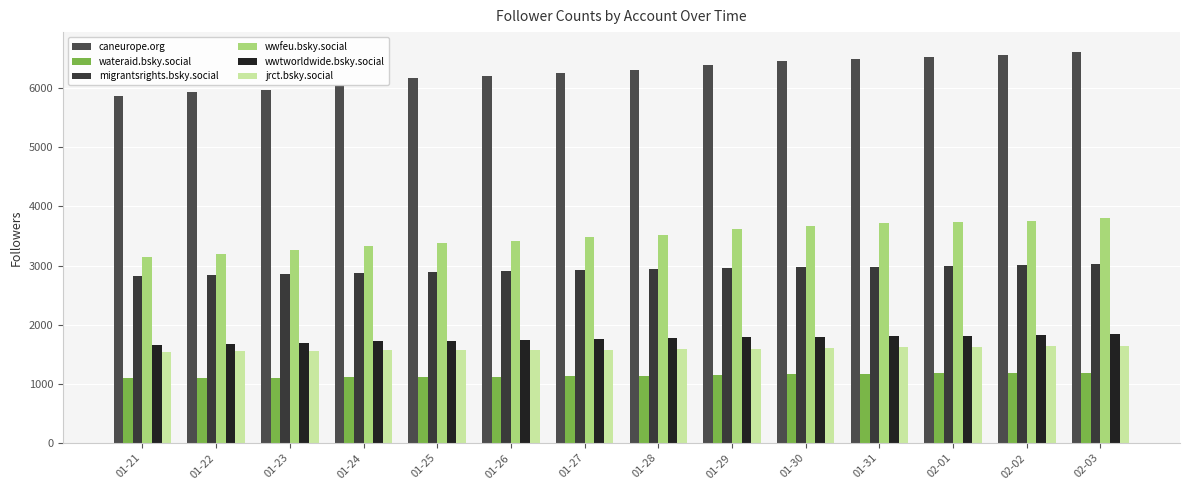

The value of wateraid.bsky.social at 01-29 is 1143. True or false?

True